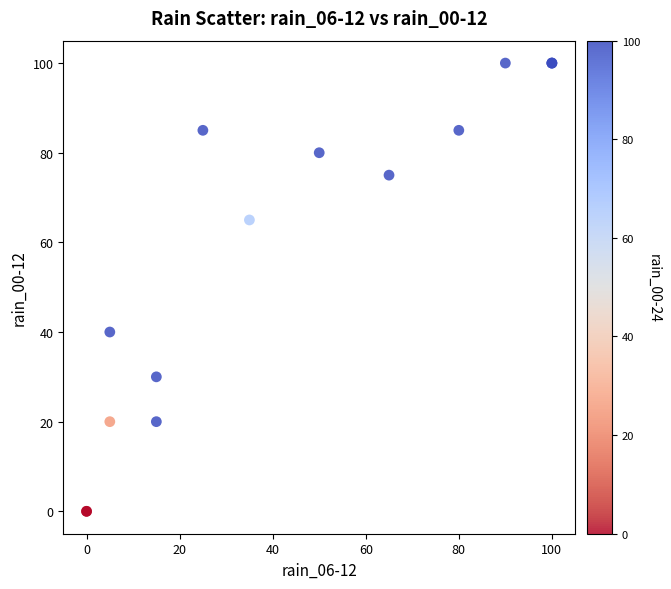

What Y value in the scatter plot is closest to 50?

40